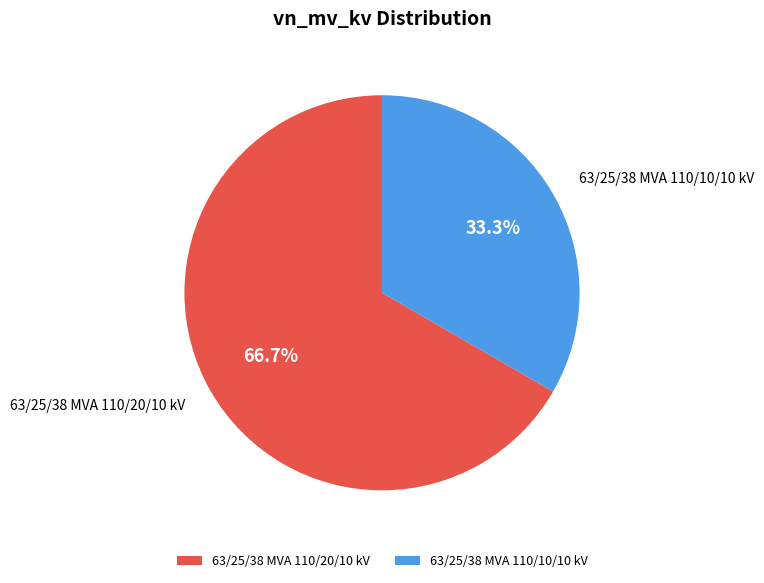

What is the majority slice?

63/25/38 MVA 110/20/10 kV